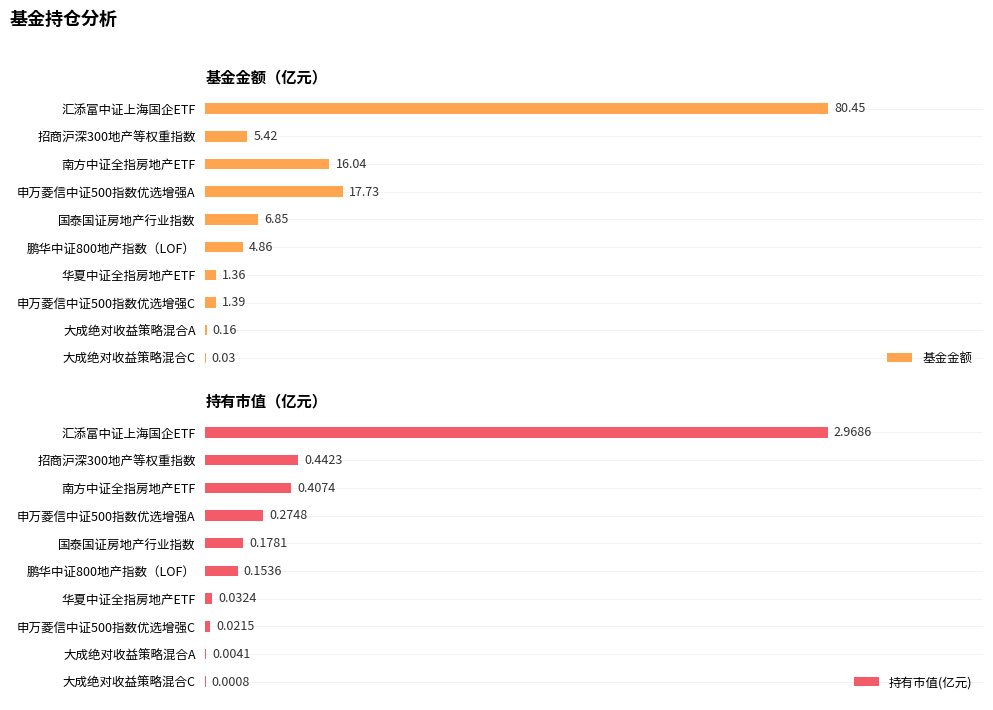

Which category has the highest value in the 持有市值(亿元) series?

汇添富中证上海国企ETF